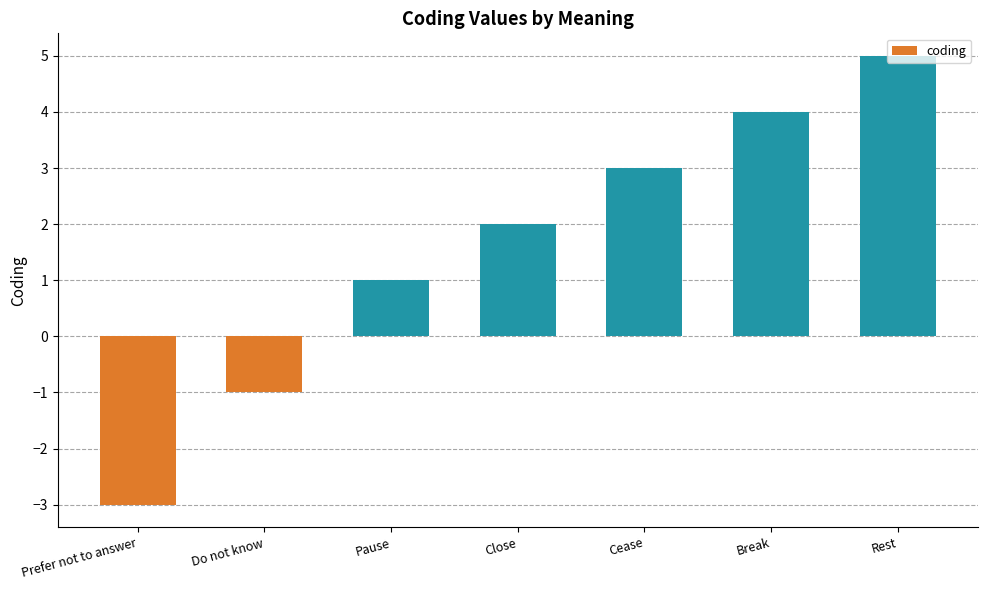

What is the change in value from Break to Rest?

+1